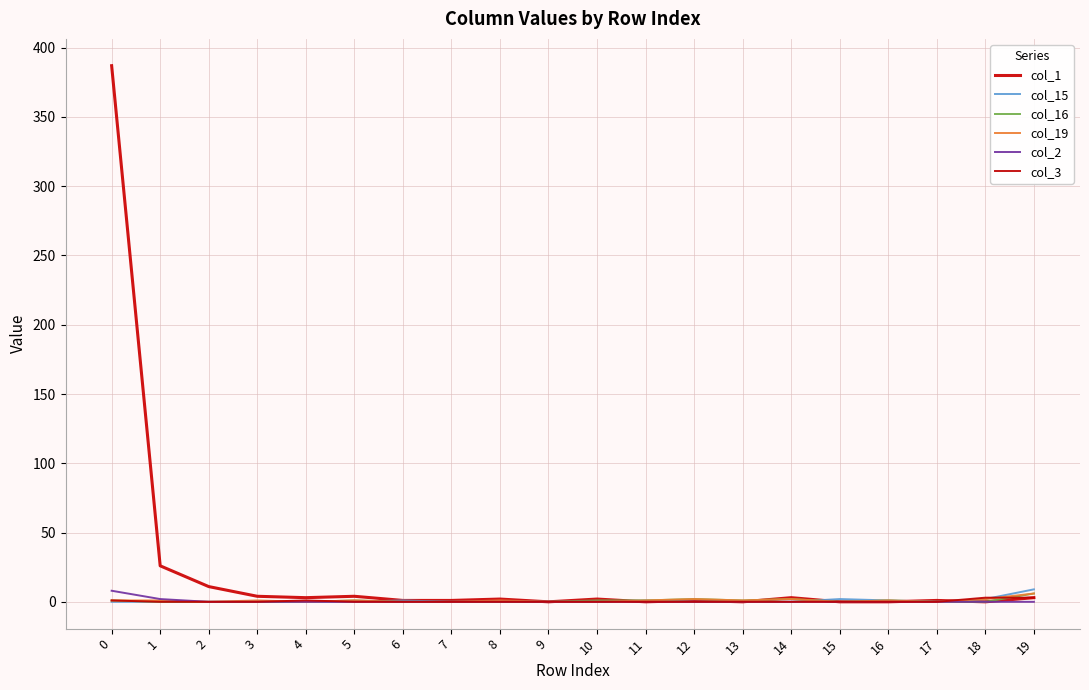

Which series has the largest total across all categories?

col_1